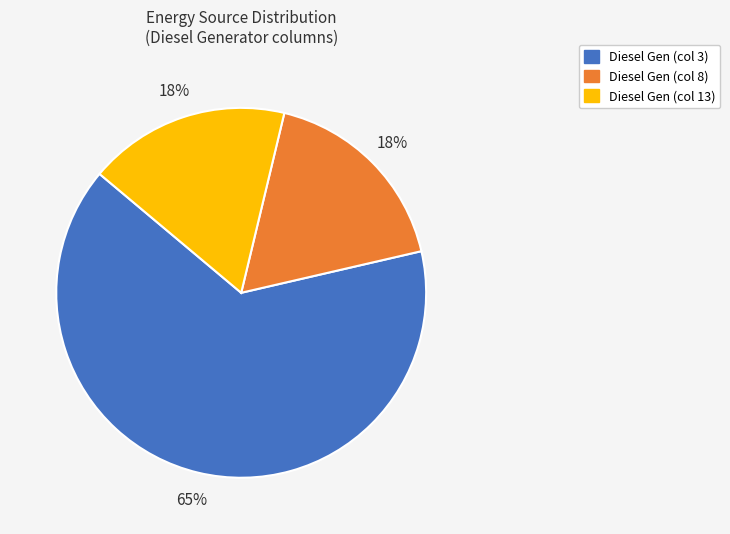

Is there any slice that represents more than half of the pie?

Yes